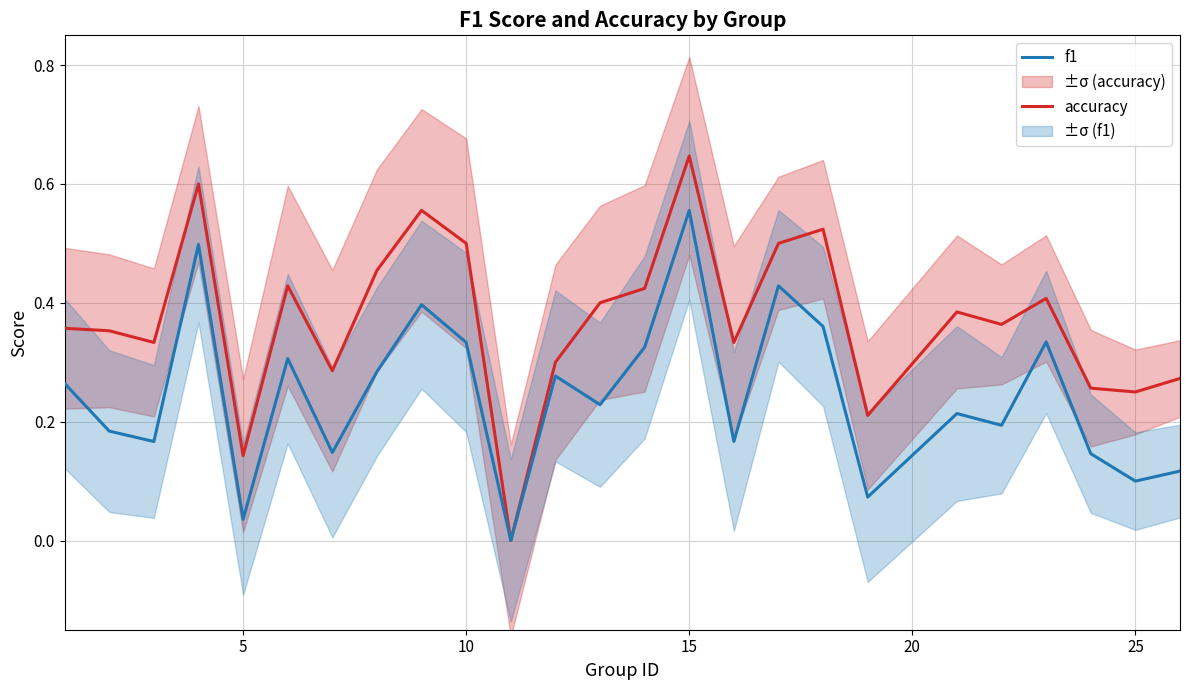

At which label does accuracy reach its peak?

15